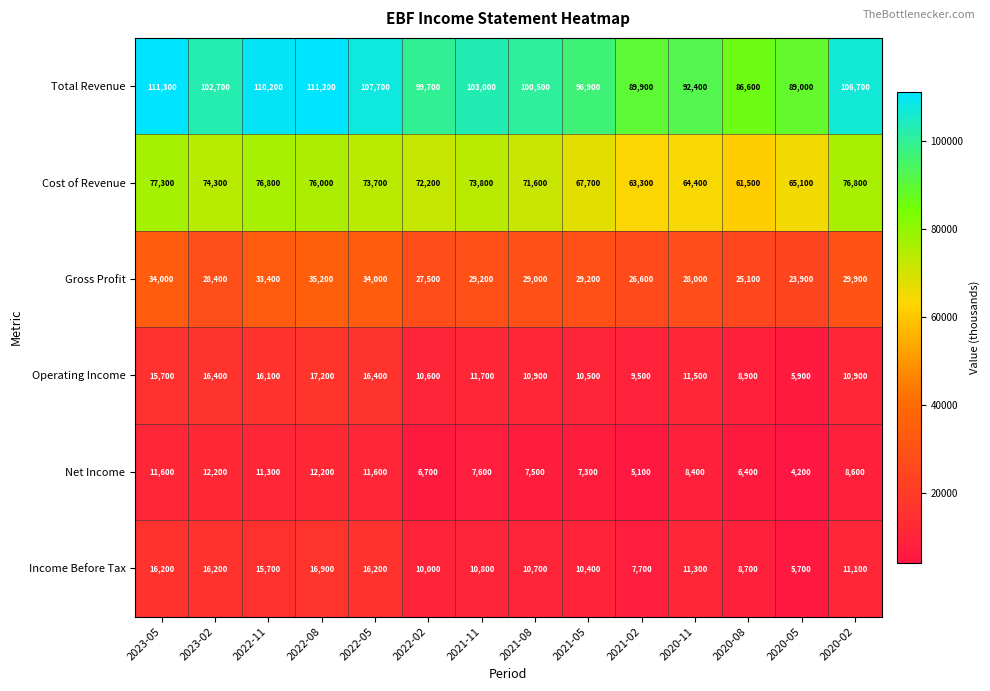

Which series changed the most between 2023-02 and 2022-08?

Total Revenue